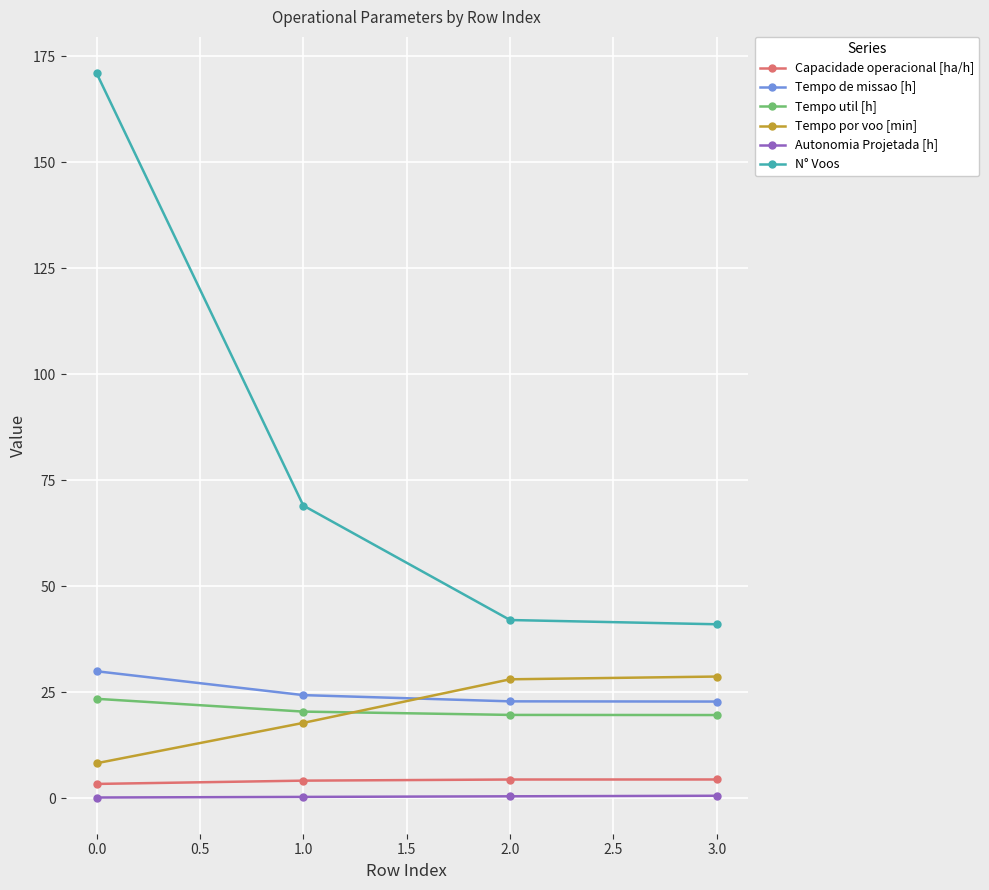

True or false: Tempo util [h] and Tempo de missao [h] cross at least once.

False